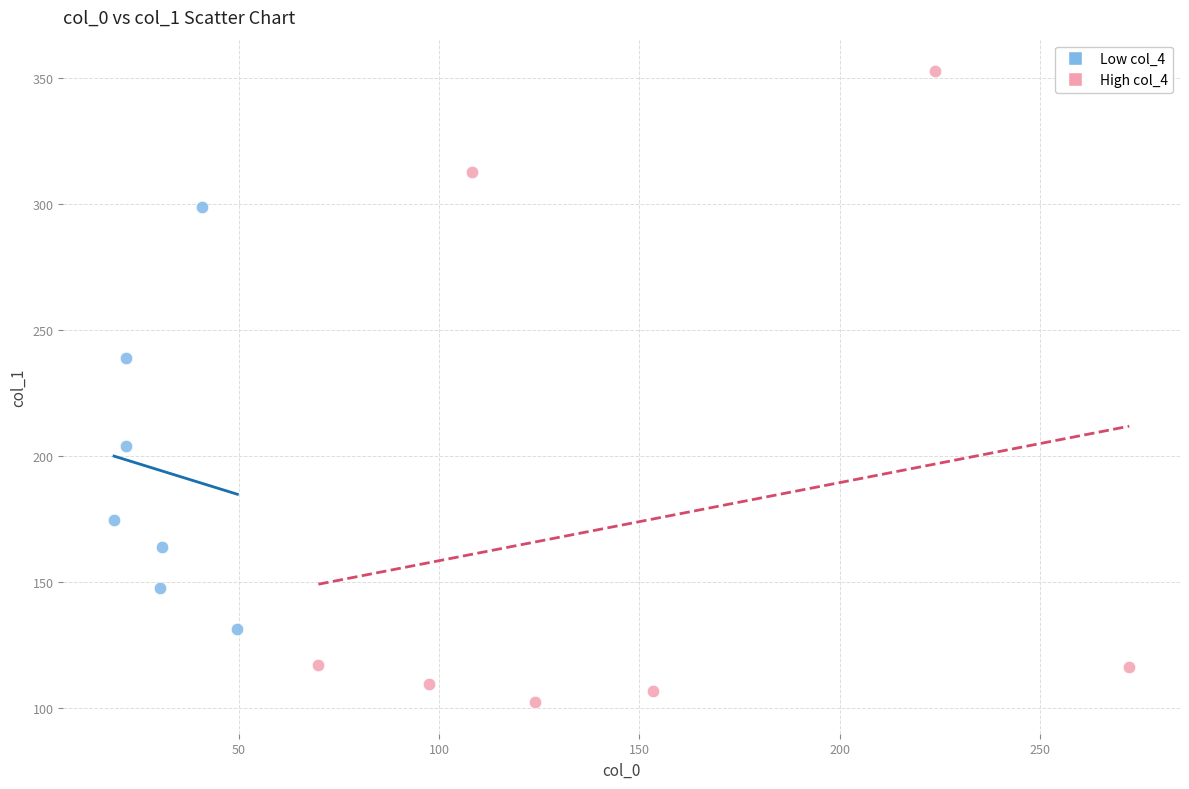

Which series has the widest spread of Y values?

High col_4